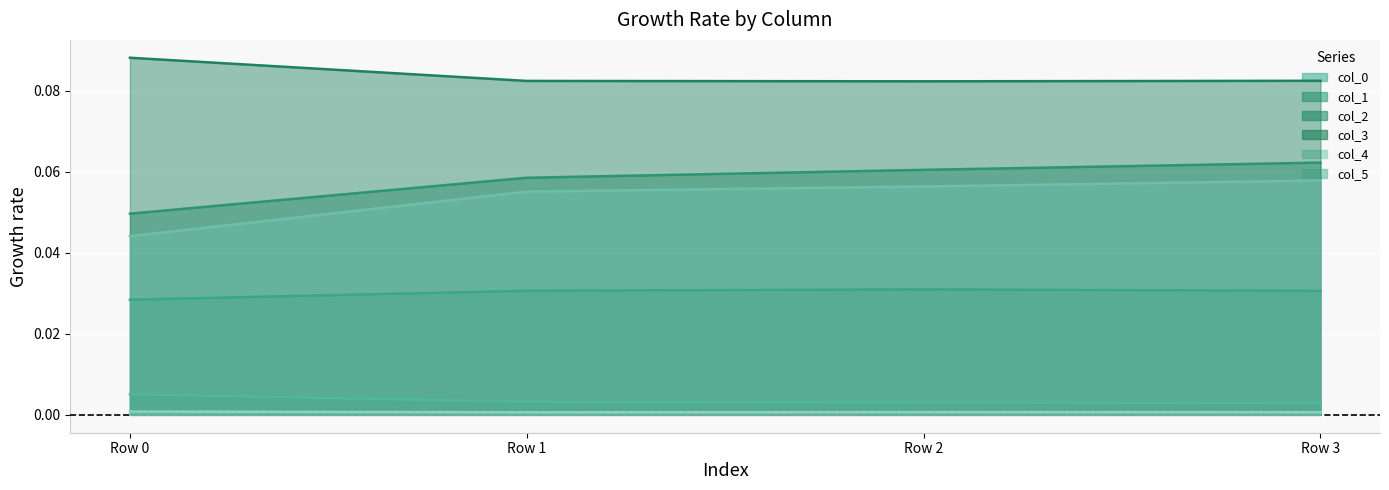

What is the difference between the highest and lowest values at Row 0?

0.1